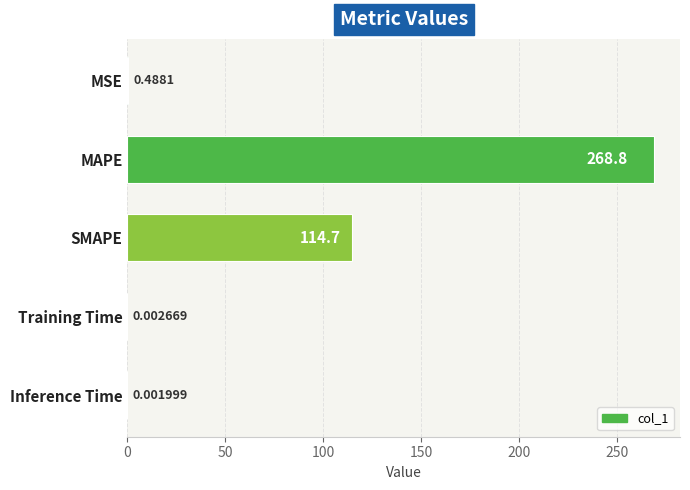

What is the sum of the values at MAPE and Inference Time?

268.8